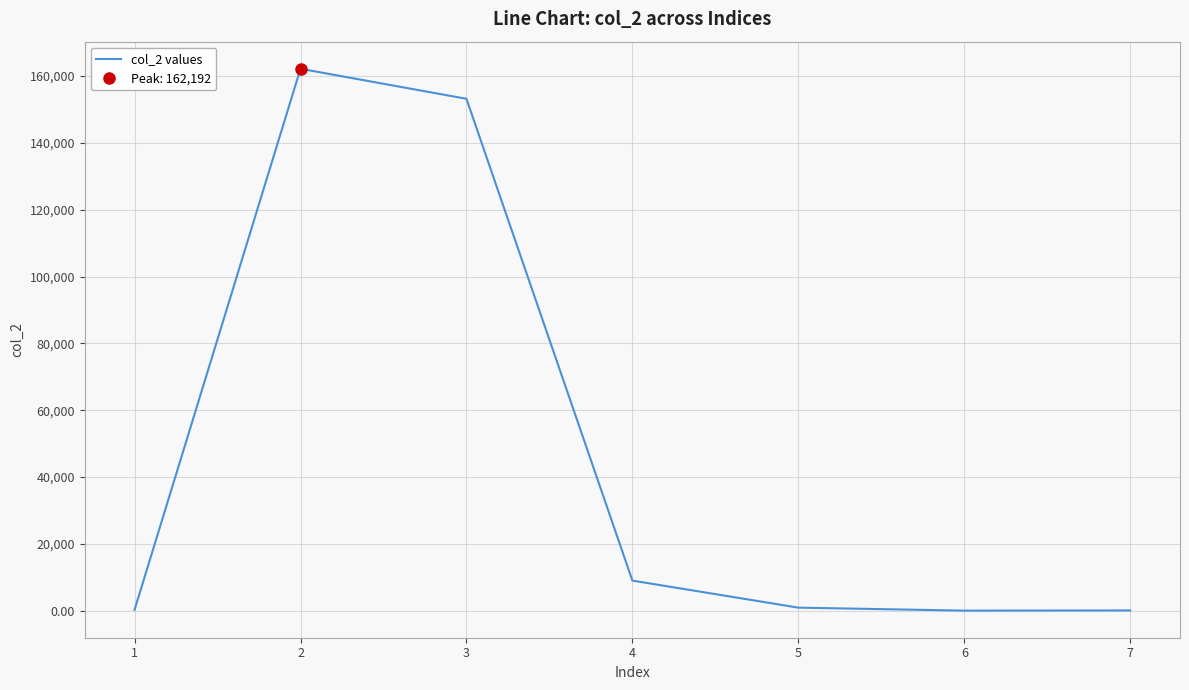

What is the value of the 1st point from the left?

263.0